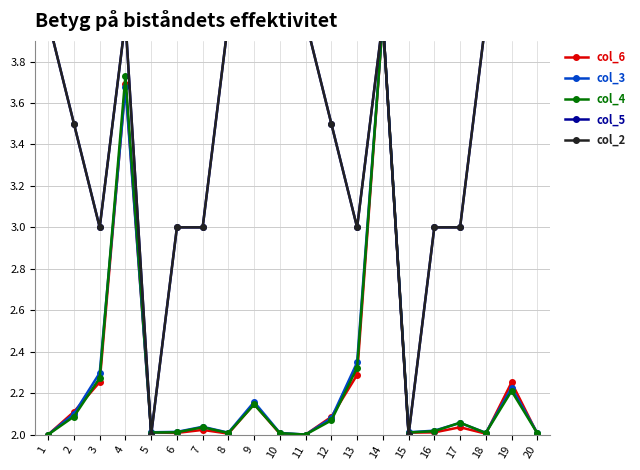

True or false: col_3 and col_5 cross at least once.

True